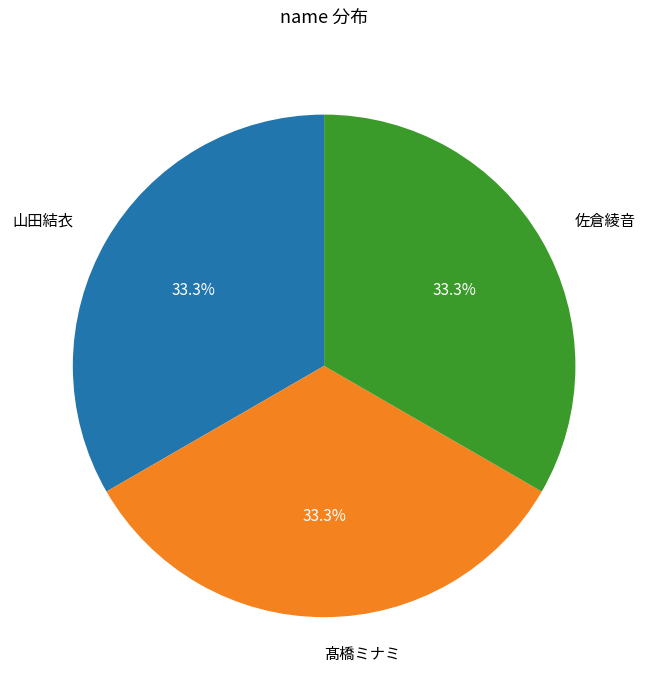

What is the total percentage of 髙橋ミナミ and 山田結衣?

66.7%